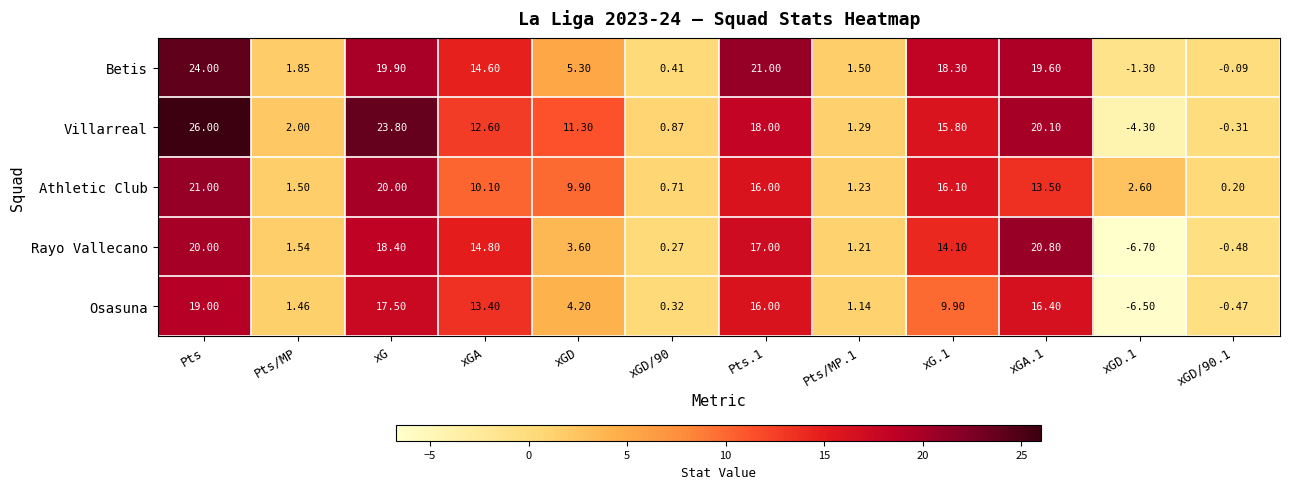

At Pts, list the series in order from largest to smallest.

Villarreal, Betis, Athletic Club, Rayo Vallecano, Osasuna